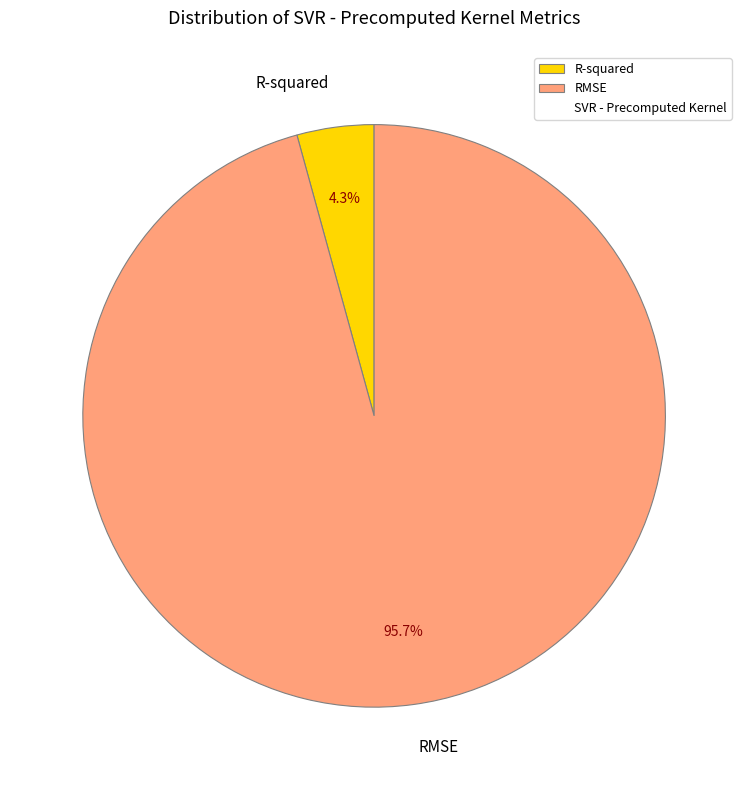

Combined, what portion of the pie is RMSE and R-squared?

100.0%